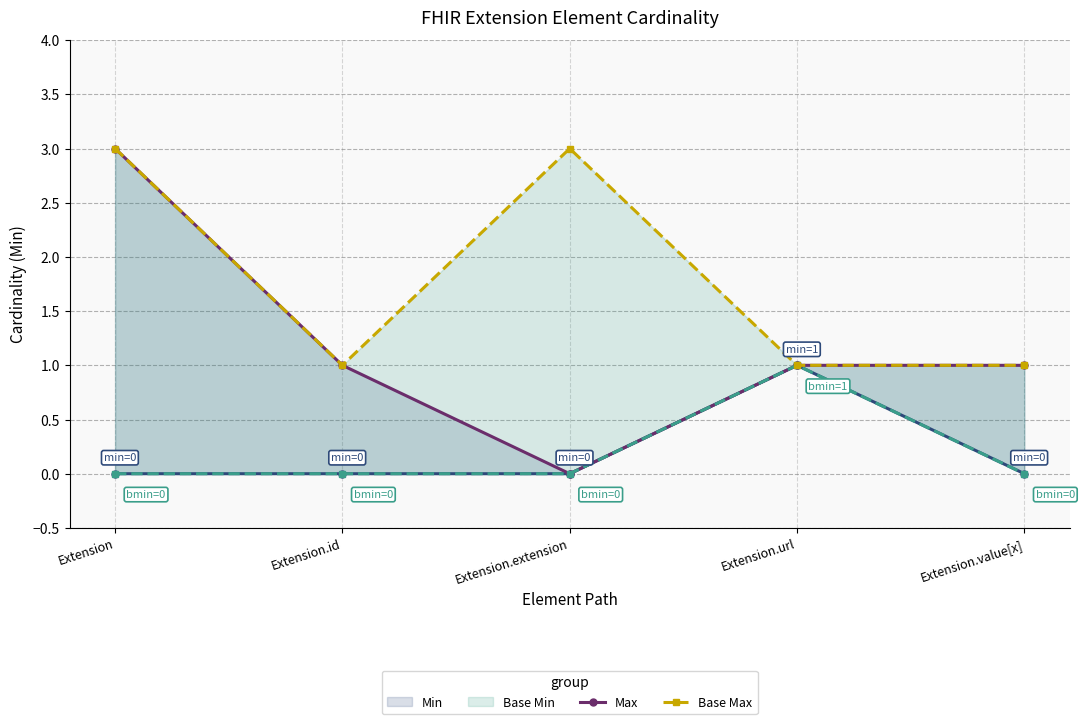

The Base Max series shows 1 at Extension.url. True or false?

True